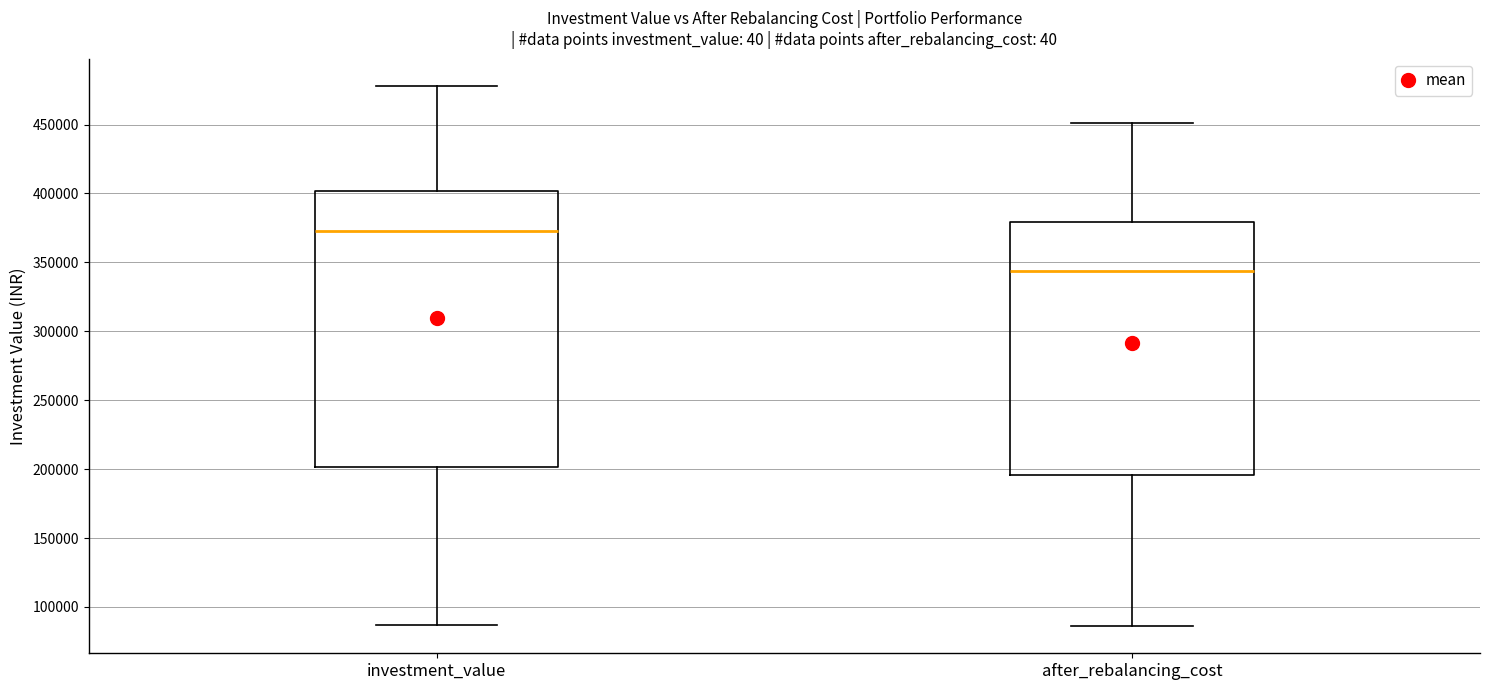

Which box is the tallest, from its lower edge to its upper edge?

investment_value